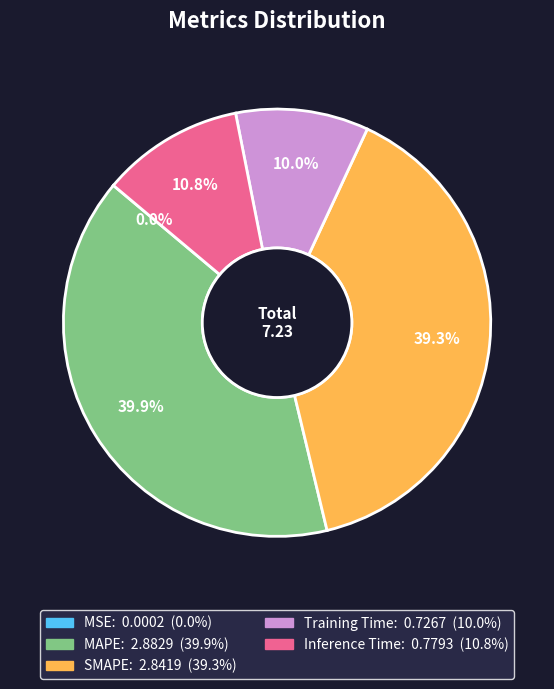

The Training Time slice represents 16% of the pie. True or false?

False